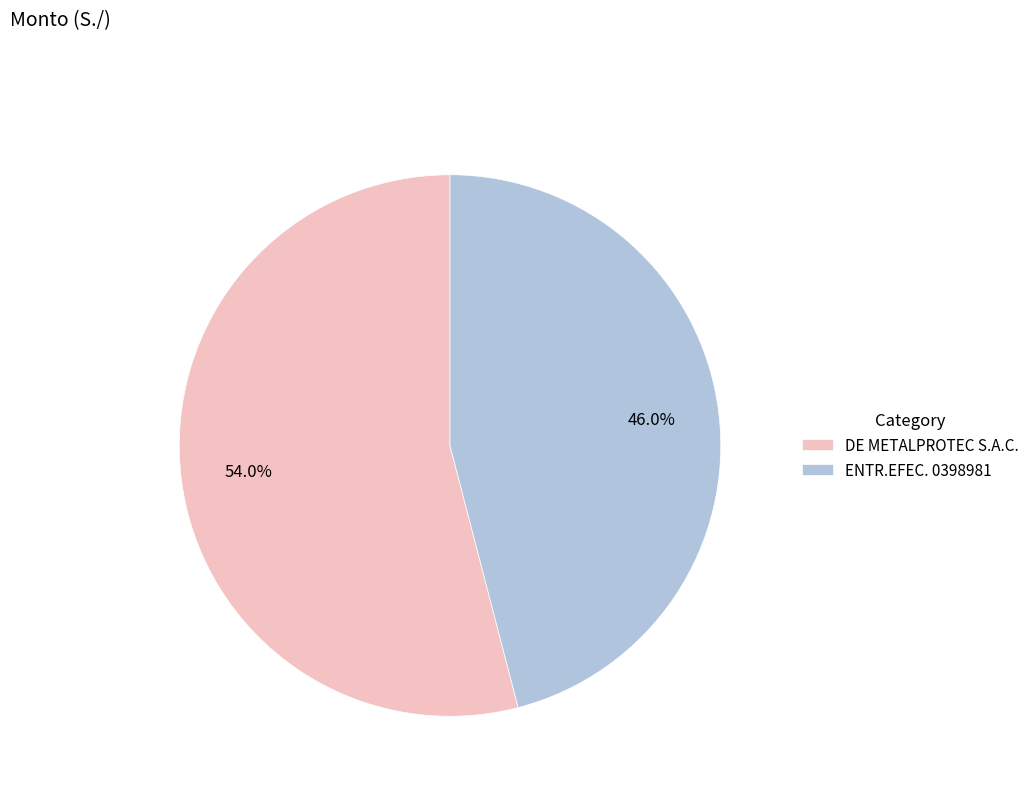

To the nearest percent, what portion does ENTR.EFEC. 0398981 represent?

46%